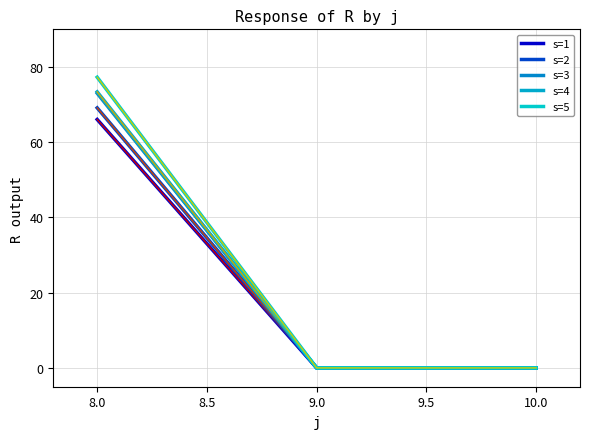

Is this an area chart (filled region under the line)?

No